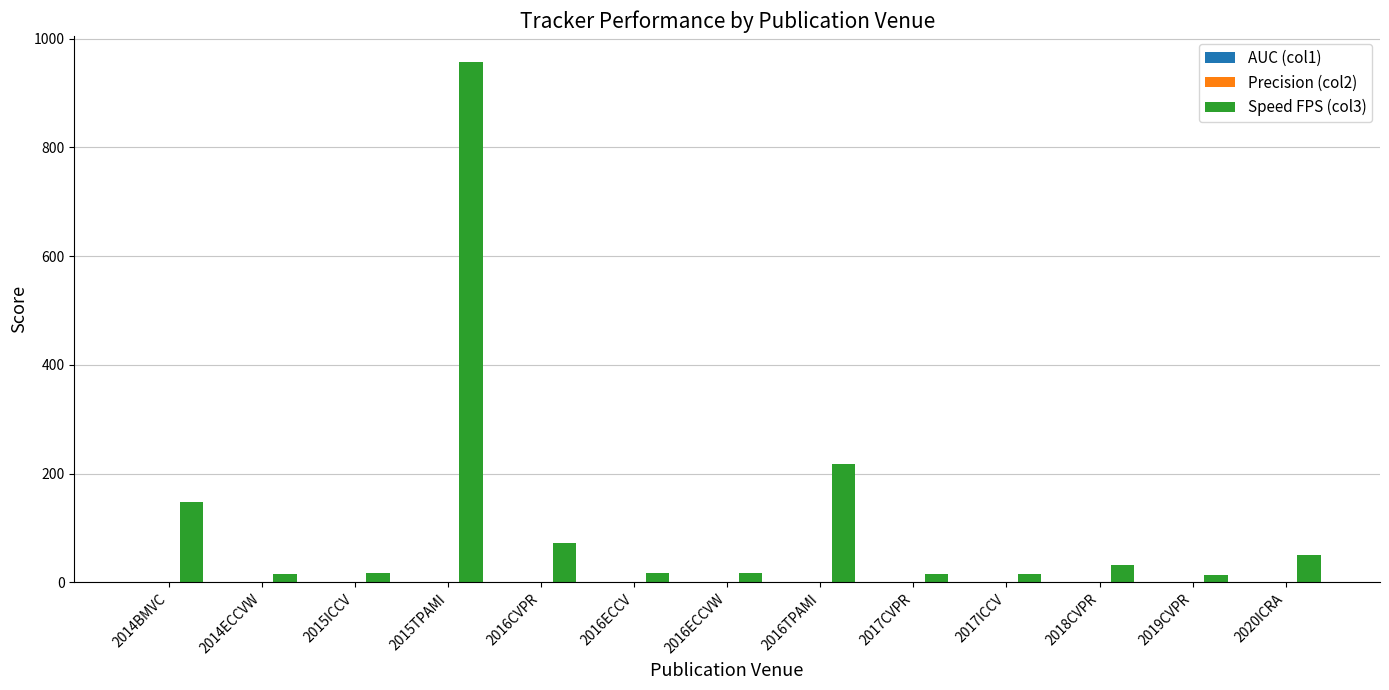

Which category has the highest value across all series?

2015TPAMI